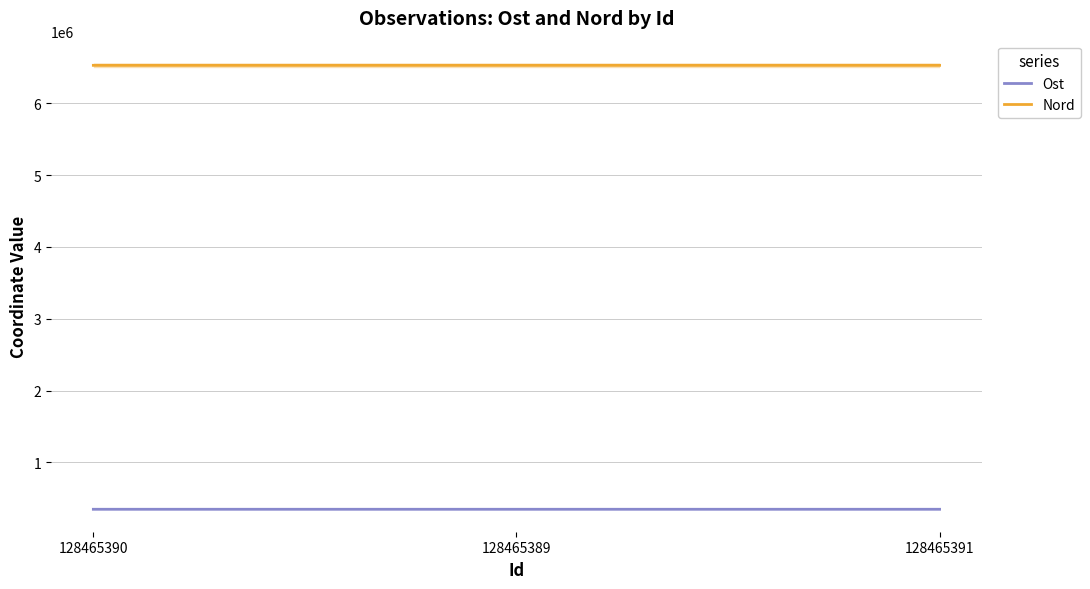

Rank the series by their average value, from lowest to highest.

Ost, Nord